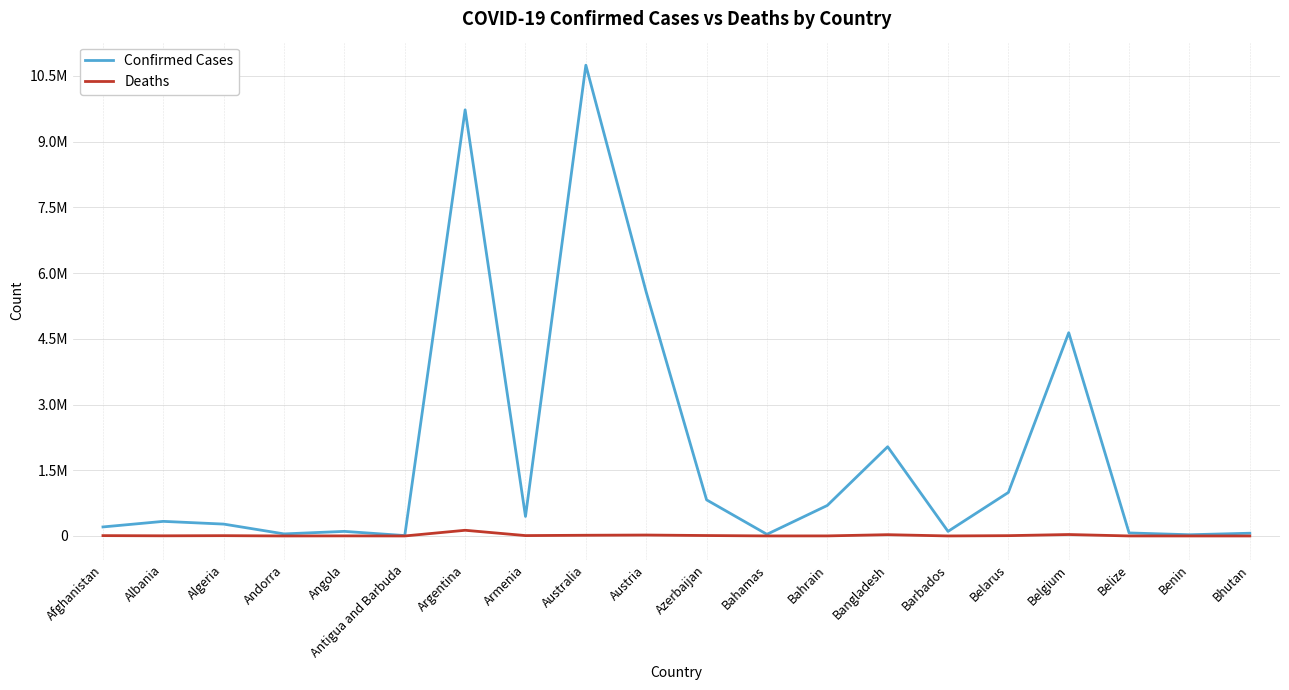

Does the chart display data point markers on the line(s)?

No